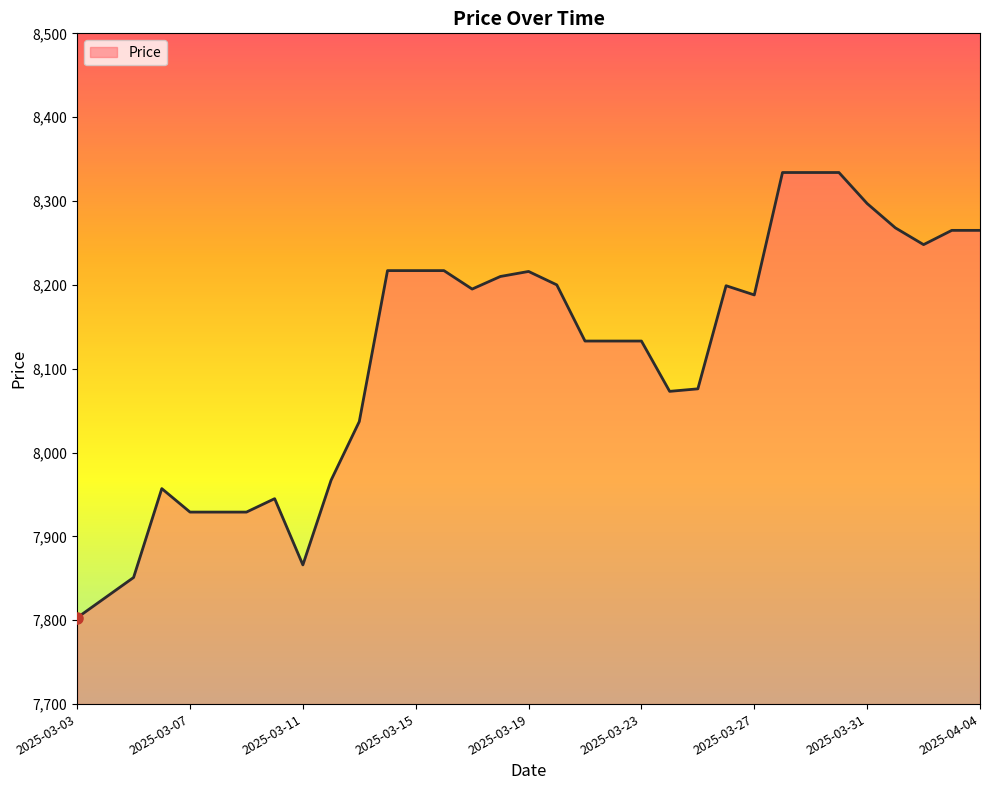

What is the minimum value shown in the chart?

7803